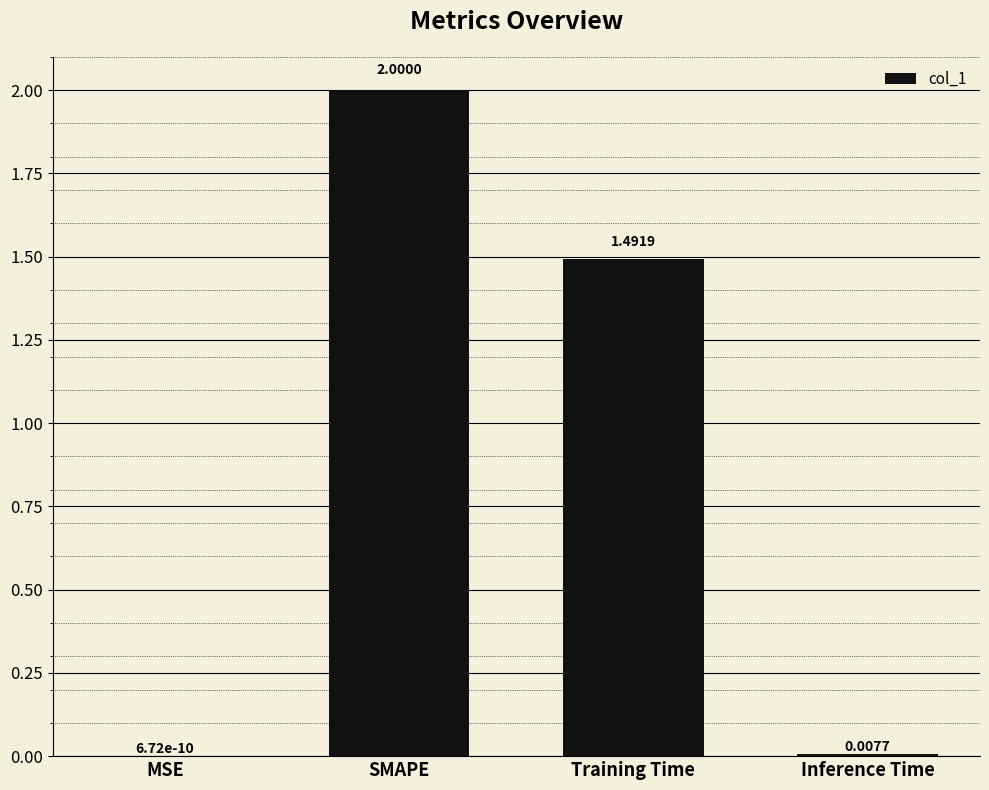

Are the bars horizontal?

No